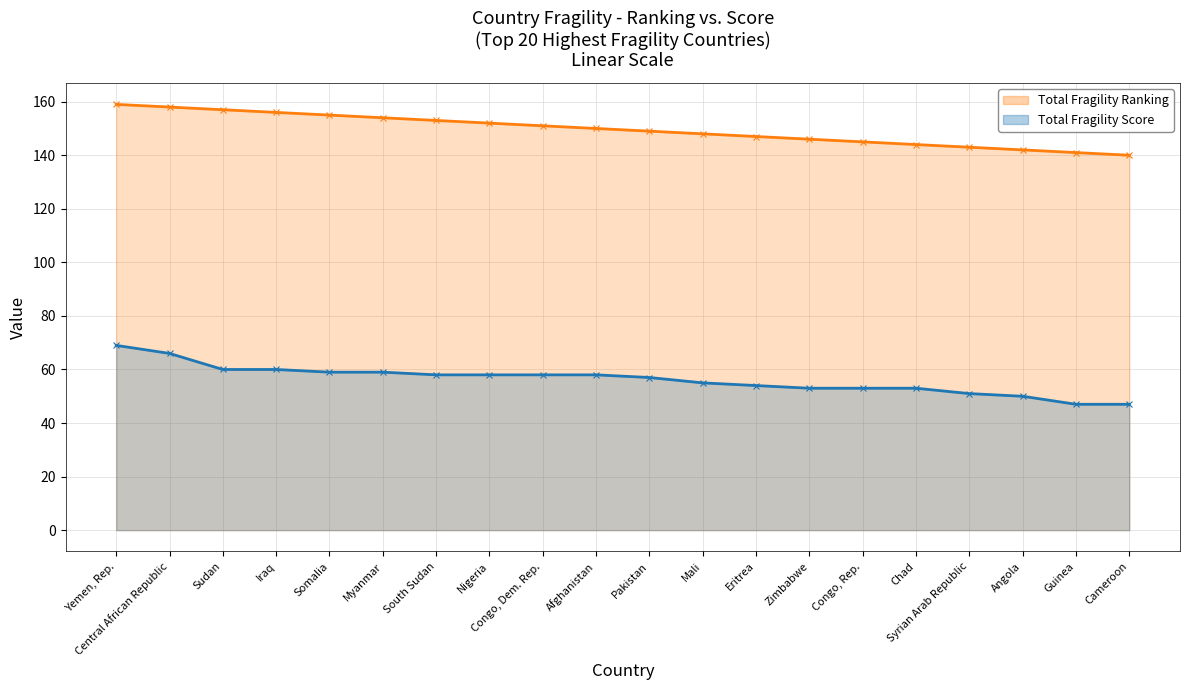

Which category has the lowest value across all series?

Guinea